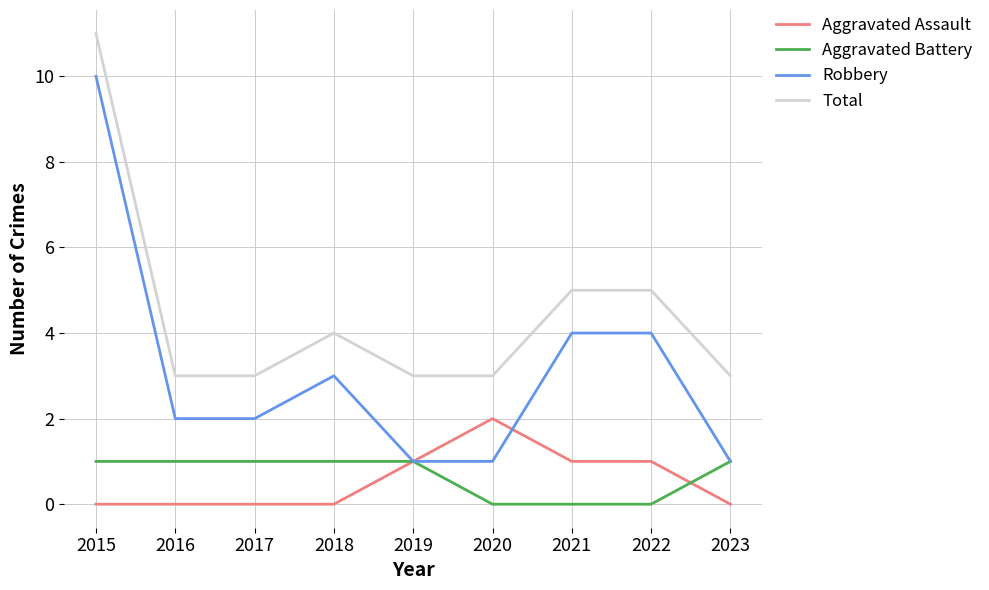

True or false: Total and Robbery cross at least once.

False